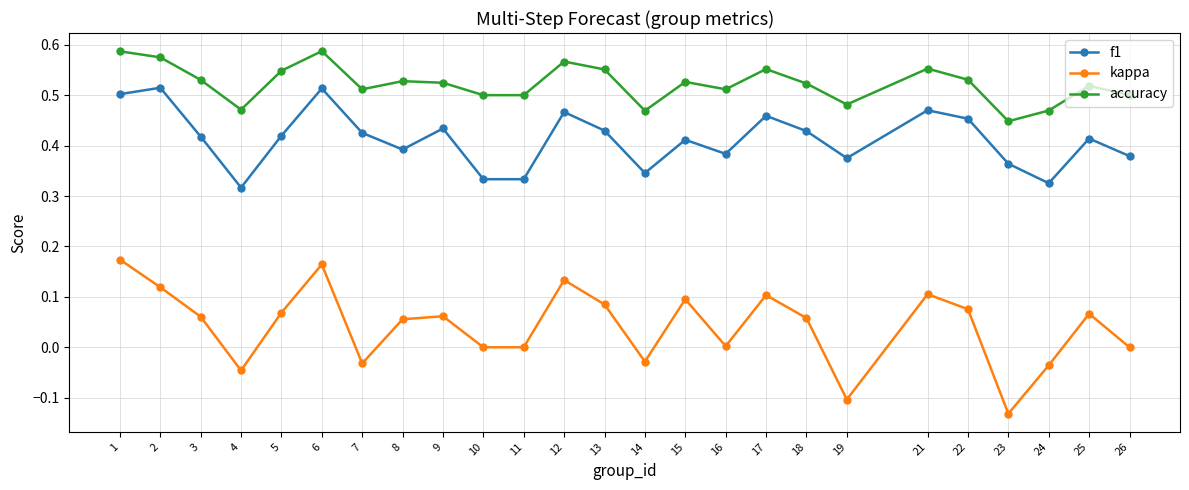

How many lines are shown in the chart?

3